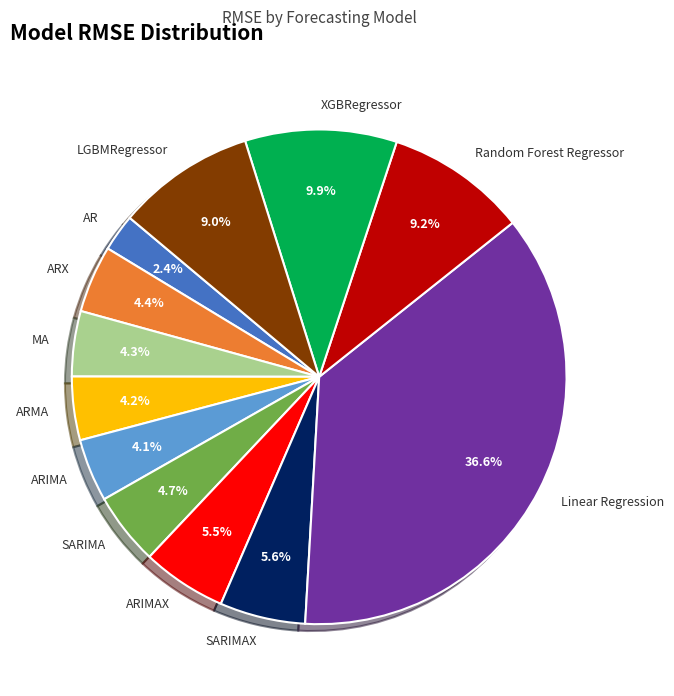

What portion of the pie excludes Linear Regression?

63.4%